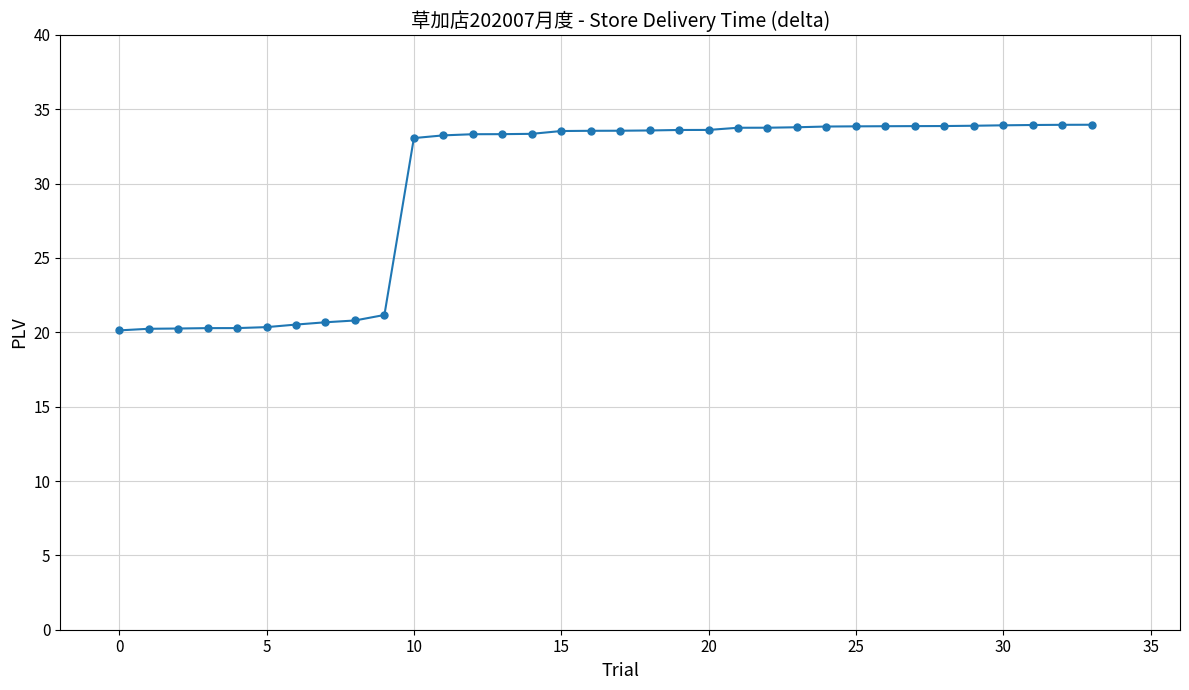

What is the value of the 23rd point from the left?

33.8